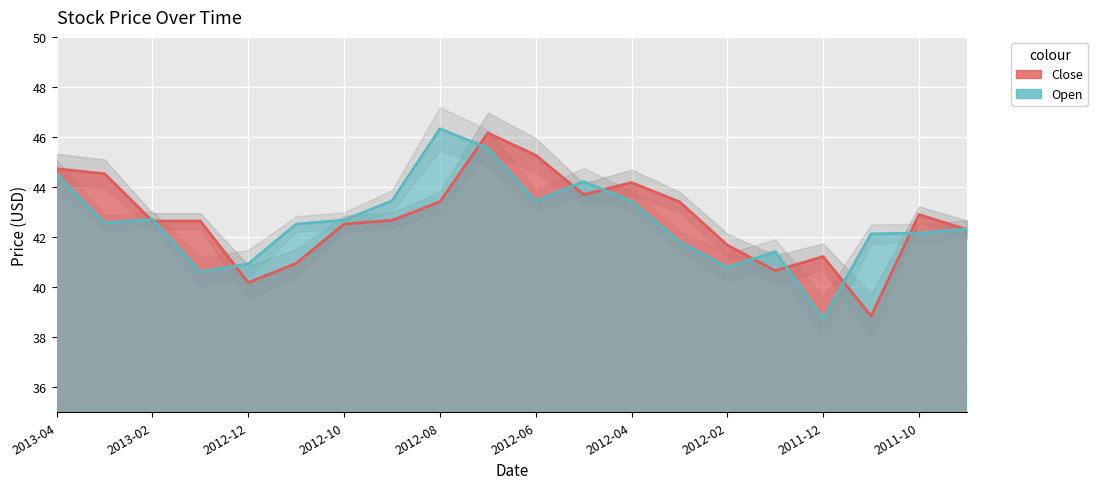

What is the sum of all Close values?

854.6